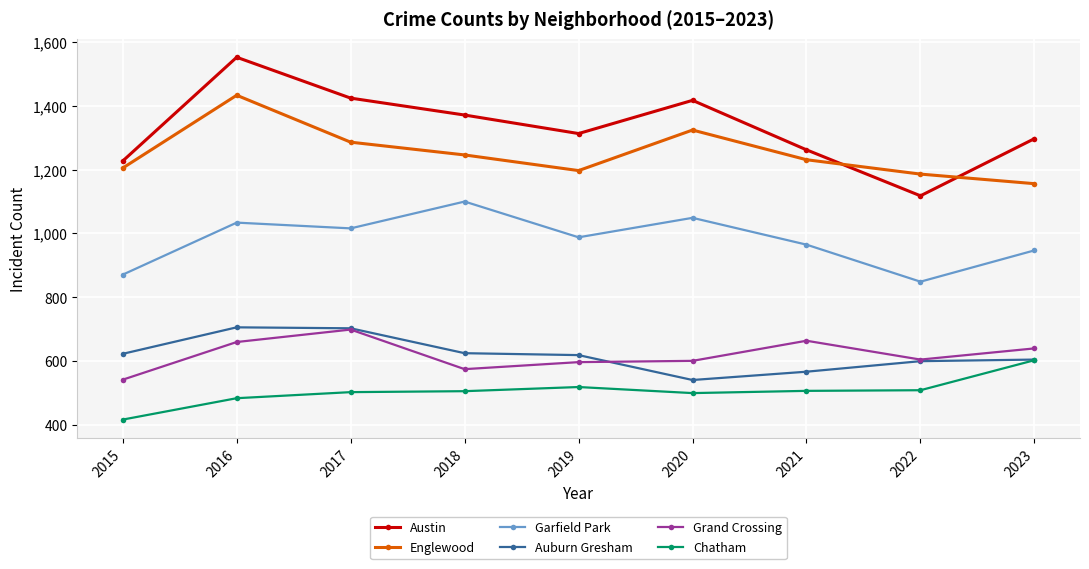

At which category is the sum across all series the highest?

2016